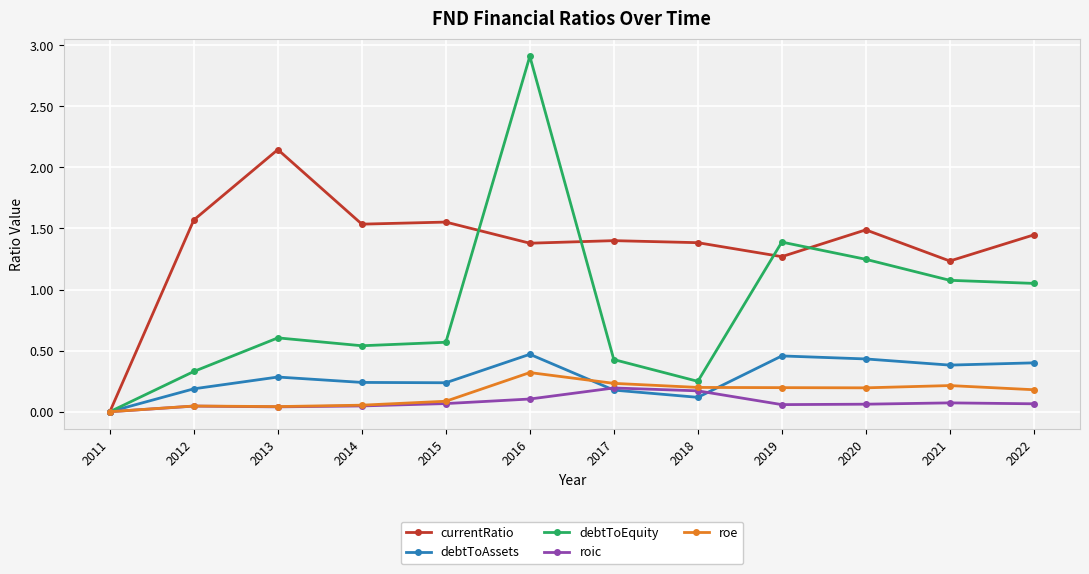

What are all the series names shown in the legend?

currentRatio, debtToAssets, debtToEquity, roic, roe